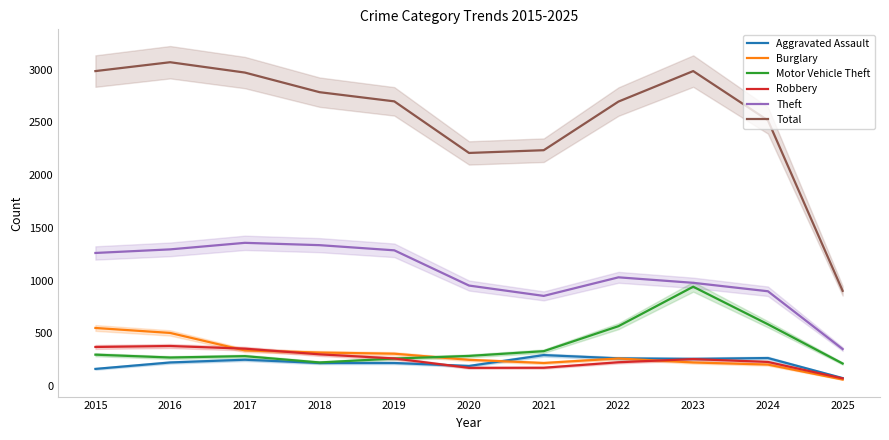

Between 2022 and 2015, which is larger?

2022